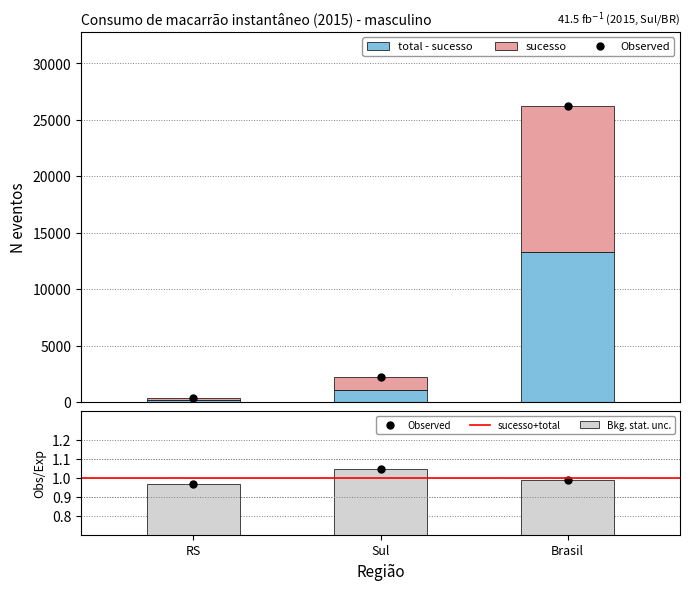

The value of total at Sul is 2225. True or false?

True